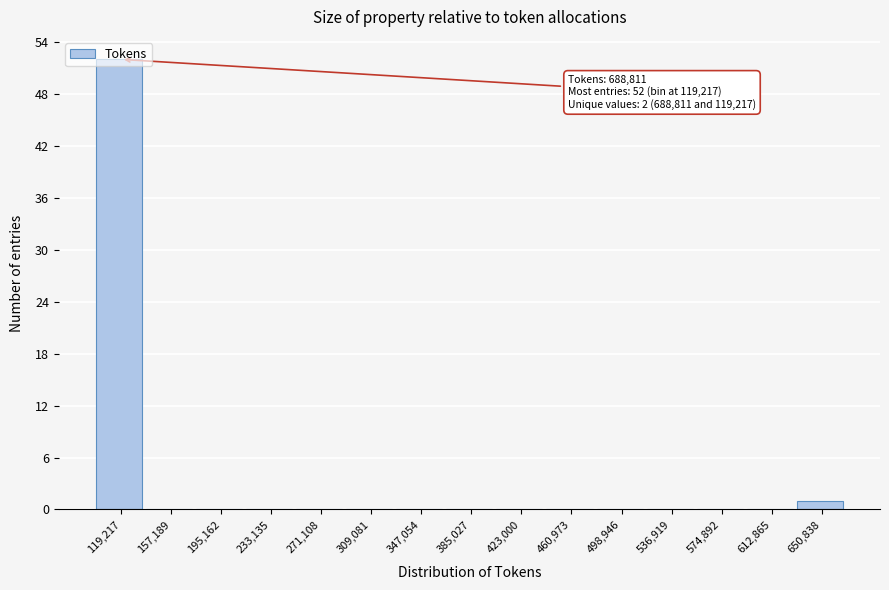

Which has a higher value, 536,919 or 119,217?

119,217